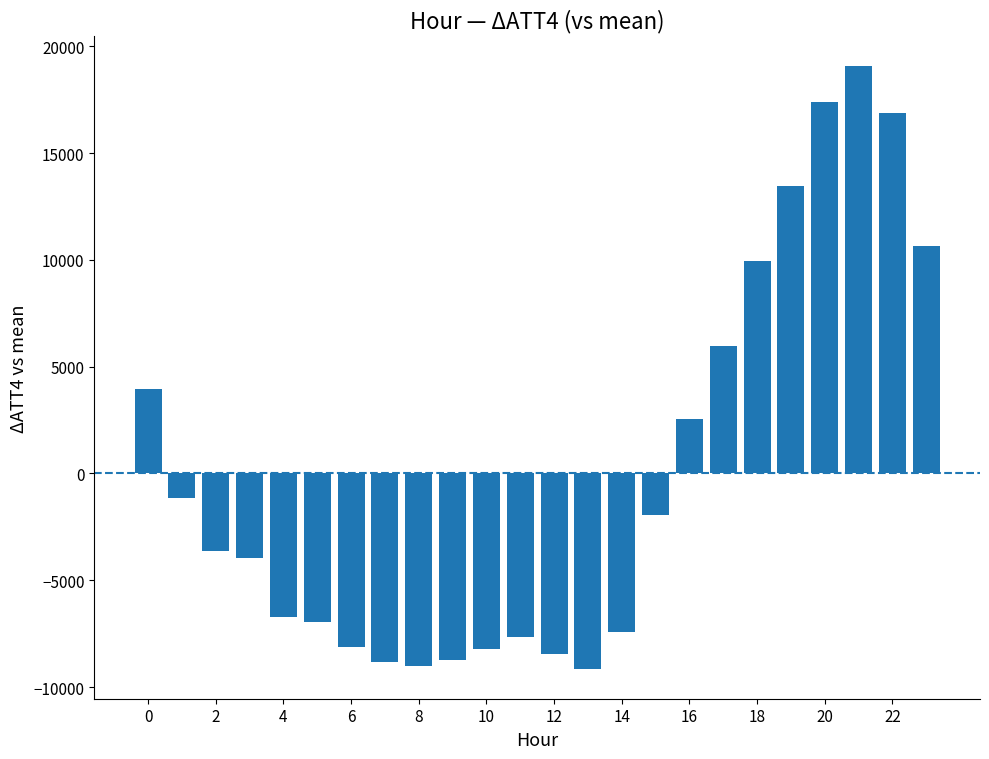

How many data points are less than -3633?

13